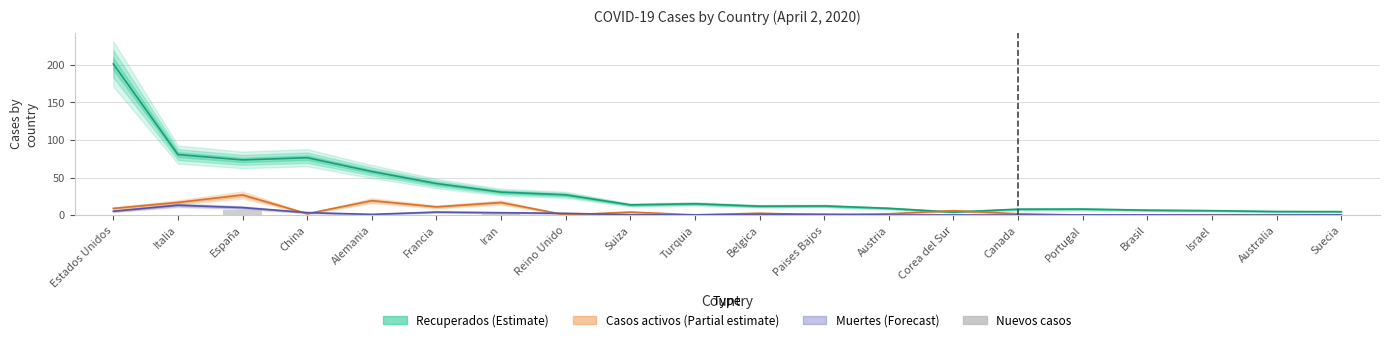

Which has a higher value, Suiza or Francia?

Suiza